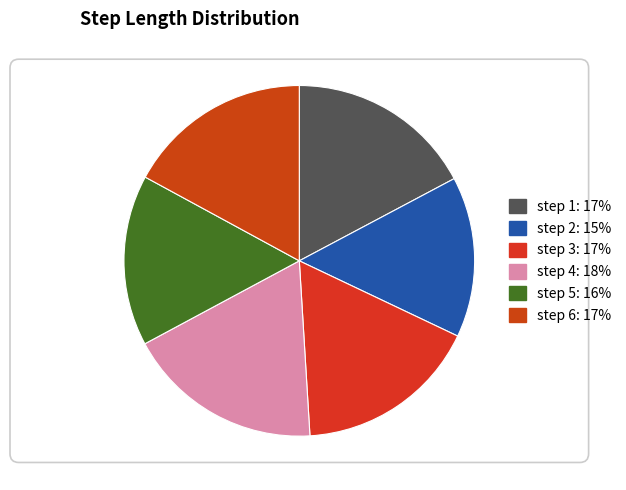

Which category has the biggest portion of the pie?

4